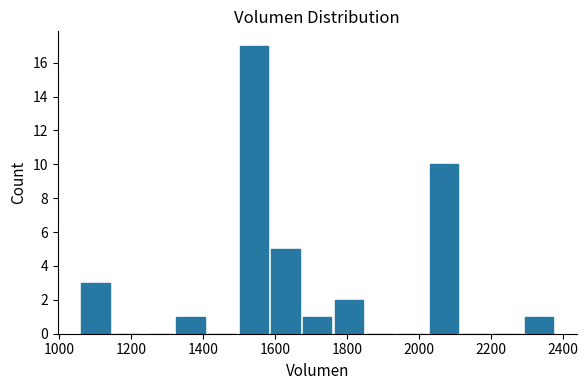

Reading left to right, transcribe this chart: for each bar, give the range it covers on the x-axis and its height. Neither the bar edges nor the heights are printed on the chart, so give them approximately, as read against the axes.

1060 to 1160: 3
1160 to 1240: 0
1240 to 1320: 0
1320 to 1420: 1
1420 to 1500: 0
1500 to 1580: 17
1580 to 1680: 5
1680 to 1760: 1
1760 to 1860: 2
1860 to 1940: 0
1940 to 2020: 0
2020 to 2120: 10
2120 to 2200: 0
2200 to 2300: 0
2300 to 2380: 1